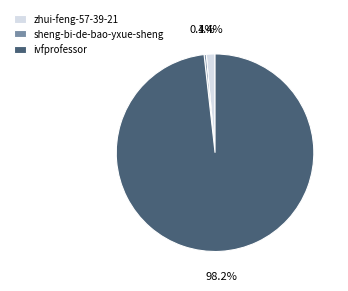

To the nearest percent, what is the difference between the zhui-feng-57-39-21 and sheng-bi-de-bao-yxue-sheng slice percentages?

1%